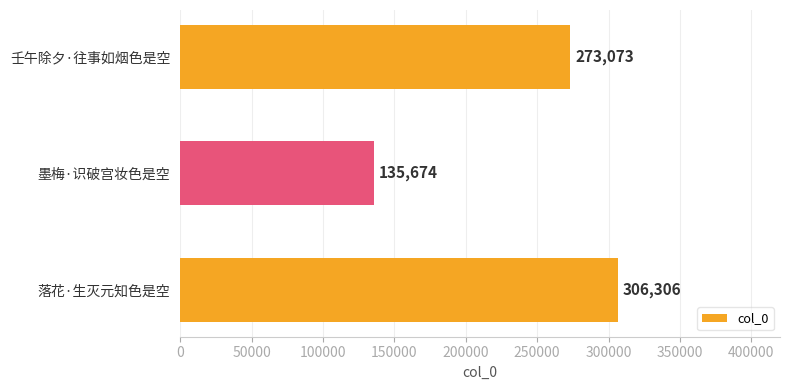

How many categories are shown in the chart?

3